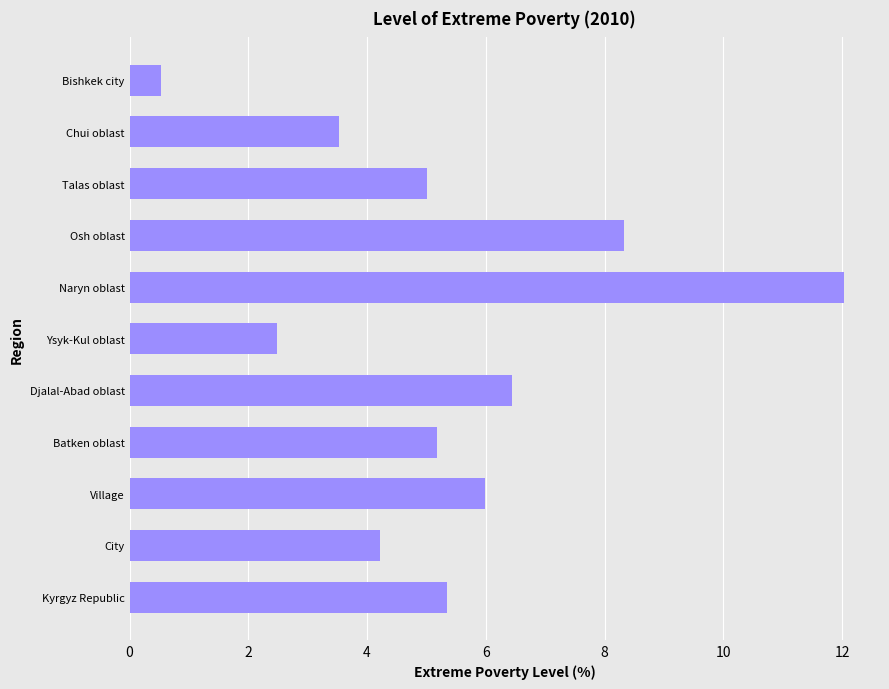

Rank the categories by value from lowest to highest.

Bishkek city, Ysyk-Kul oblast, Chui oblast, City, Talas oblast, Batken oblast, Kyrgyz Republic, Village, Djalal-Abad oblast, Osh oblast, Naryn oblast